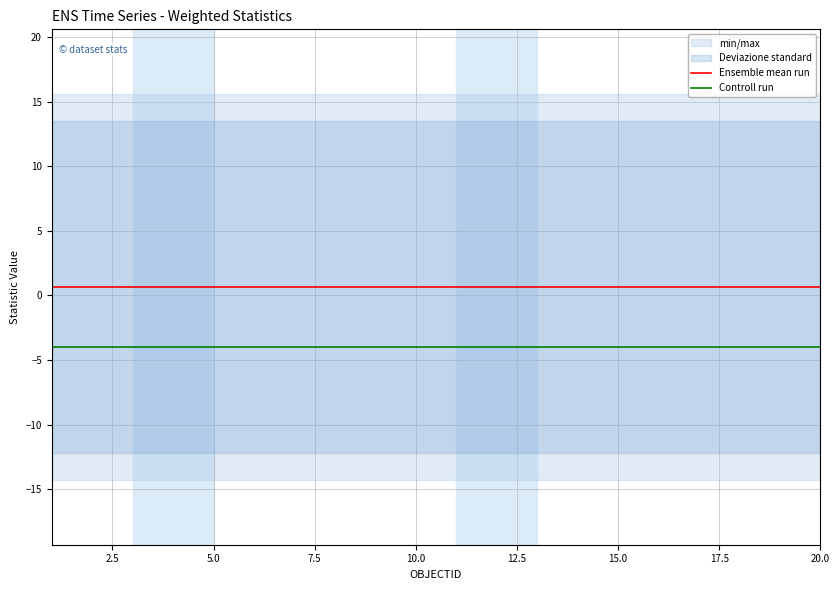

True or false: Ensemble mean run and Controll run cross at least once.

False